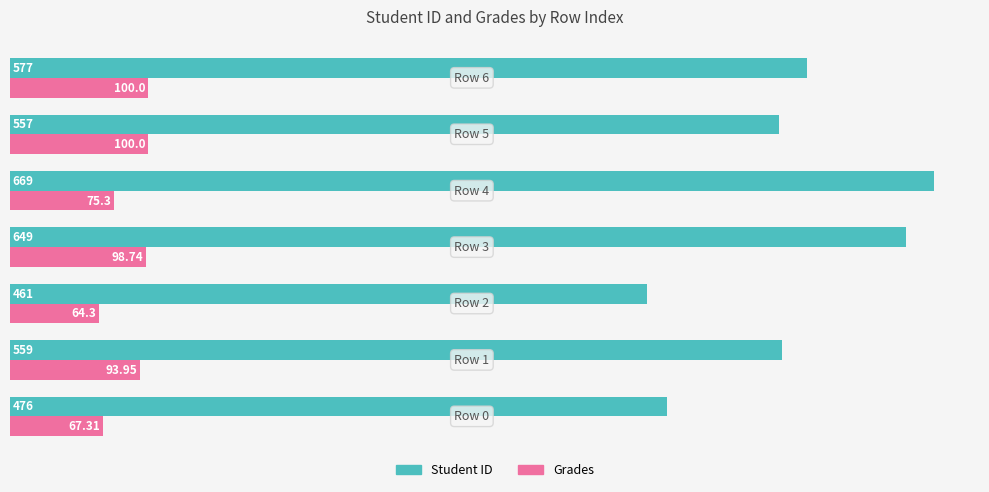

Rank the series by their average value, from highest to lowest.

Student ID, Grades